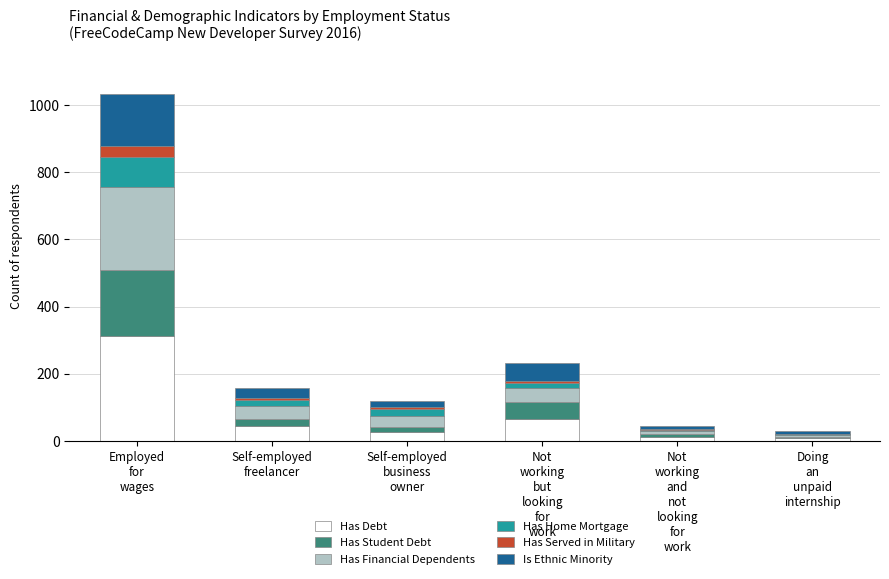

What is the maximum value for Has Debt?

312